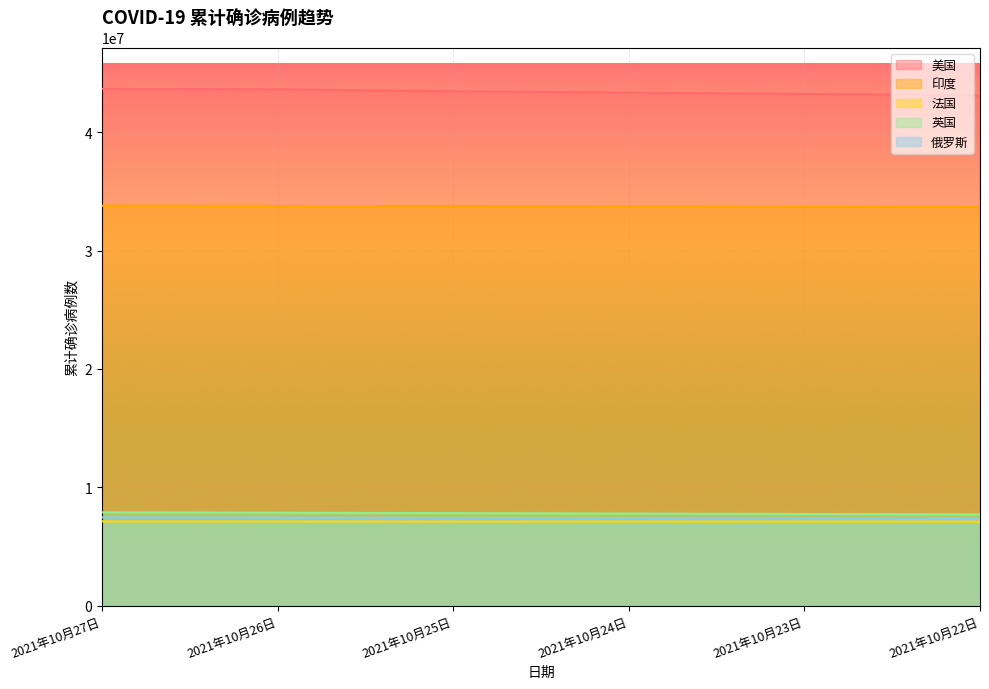

How many values in the 印度 series are below 33739980?

3